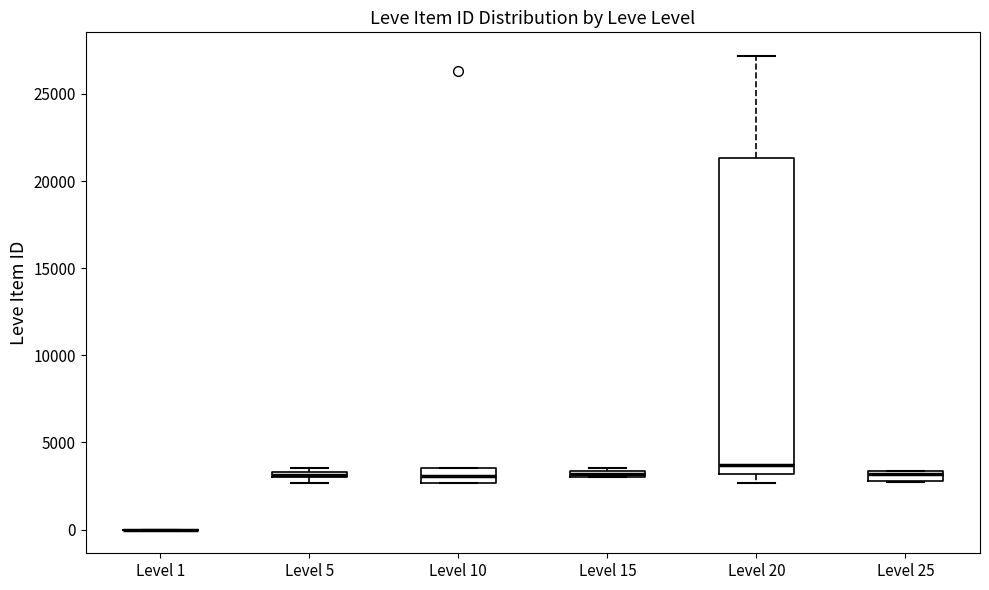

Comparing the boxes themselves (not the whiskers), which one is the tallest?

Level 20